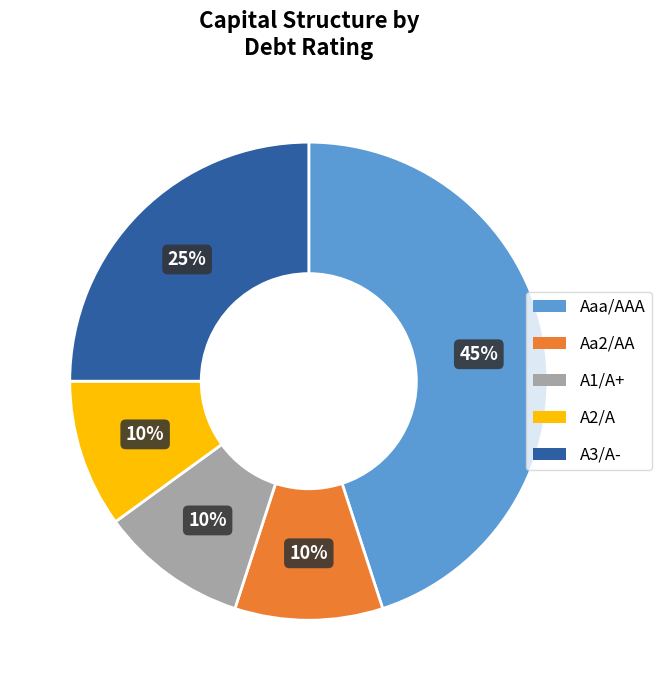

What is the largest slice in the pie chart?

Aaa/AAA